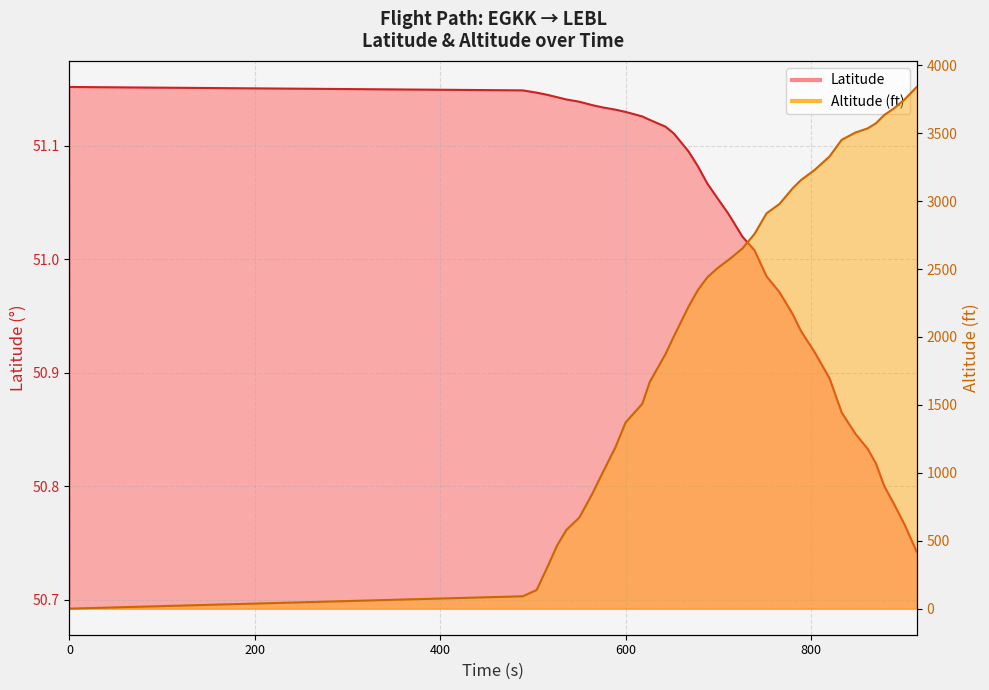

Reading left to right, list all the values displayed in this chart.

Latitude: 51.2	51.1	51.1	51.1	51.1	51.1	51.1	51.1	51.1	51.1	51.1	51.1	51.1	51.1	51.1	51.1	51.1	51.1	51.1	51.0	51.0	51.0	51.0	51.0	51.0	50.9	50.9	50.9	50.9	50.8	50.8	50.8	50.8	50.8	50.8	50.7
Altitude: 0.0	91.0	137.0	312.0	464.0	579.0	670.0	845.0	998.0	1188.0	1371.0	1508.0	1668.0	1874.0	2004.0	2225.0	2346.0	2438.0	2506.0	2567.0	2651.0	2758.0	2910.0	2979.0	3093.0	3154.0	3230.0	3329.0	3451.0	3505.0	3535.0	3573.0	3634.0	3680.0	3749.0	3840.0